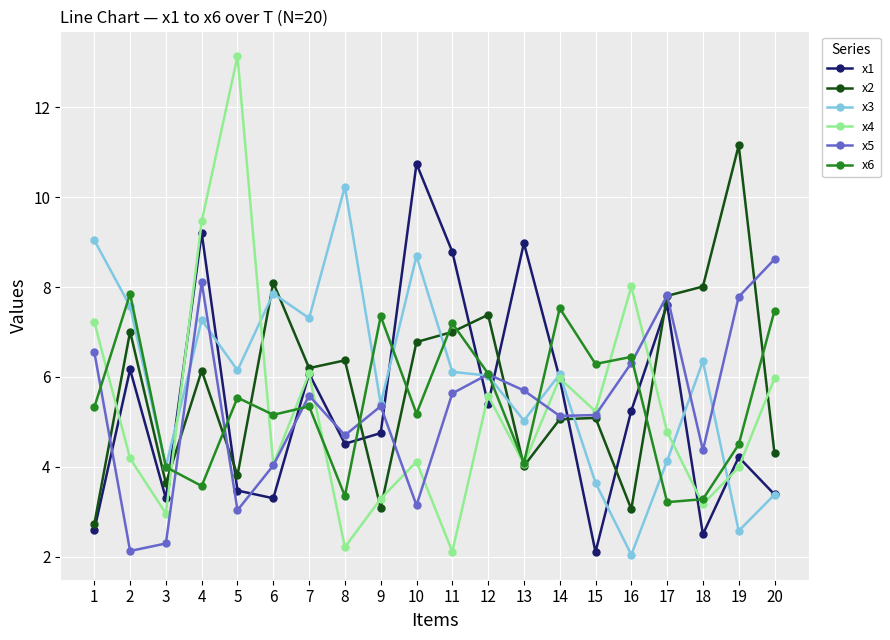

The value of x2 at 12 is 7.4. True or false?

True